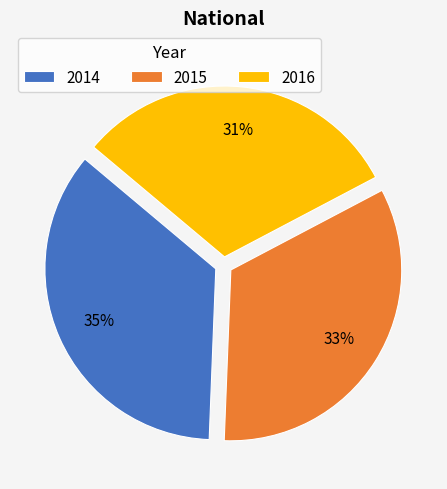

To the nearest percent, what is the combined percentage of 2016 and 2015?

65%